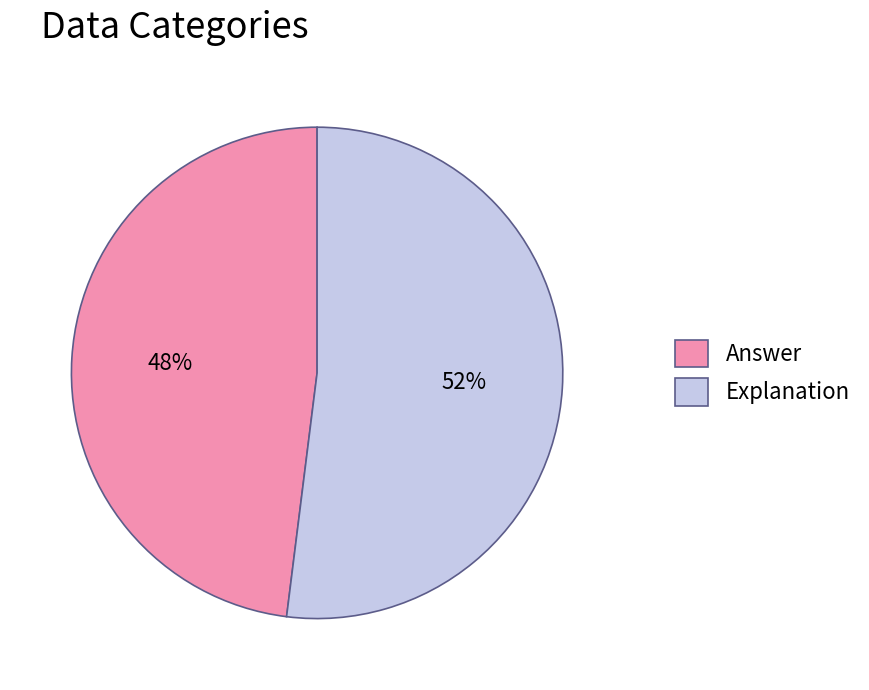

Is it true that Answer is 33% of the pie?

False